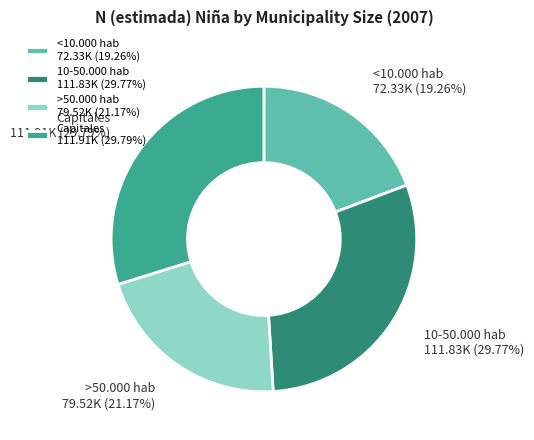

What portion of the pie excludes Capitales?

70.2%